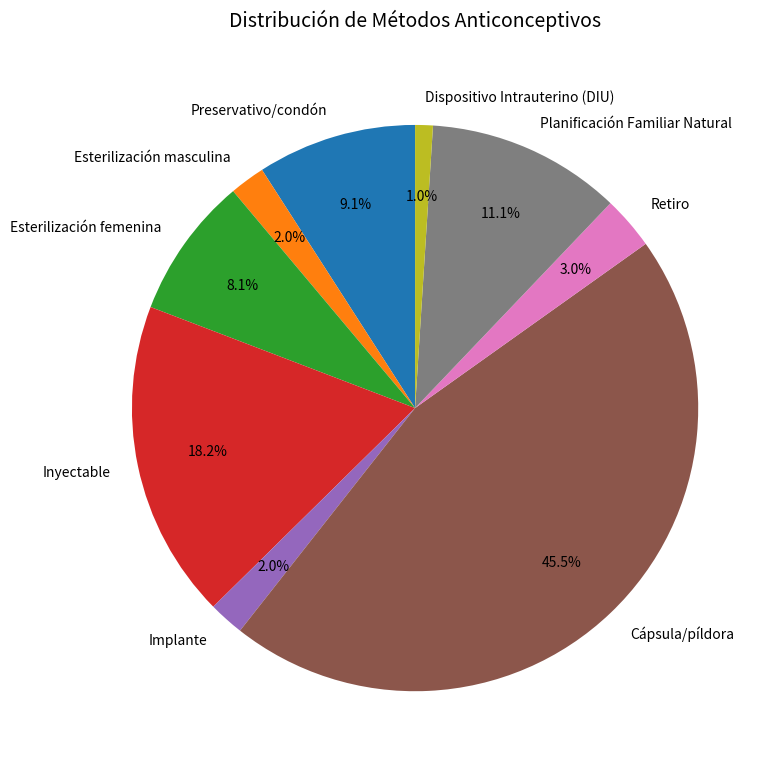

True or false: Esterilización femenina accounts for 1% of the total.

False